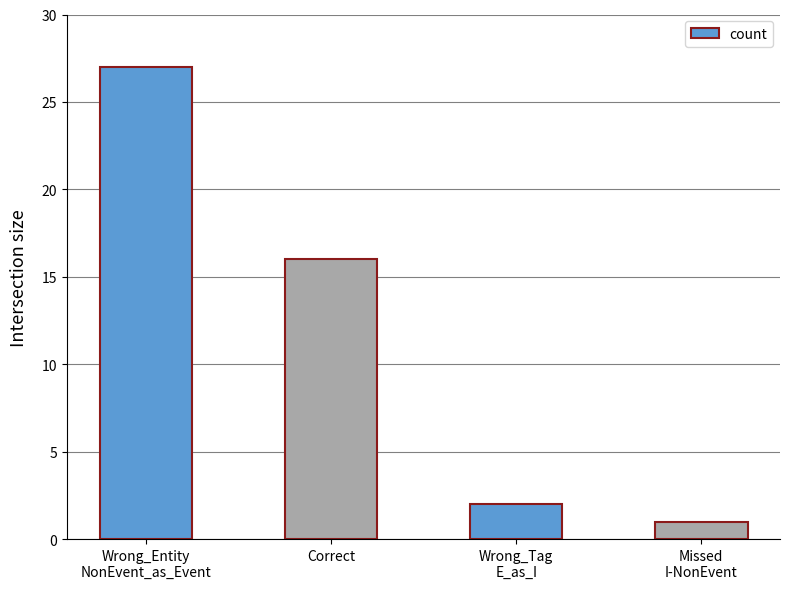

List the labels in order of value, smallest first.

Missed
I-NonEvent, Wrong_Tag
E_as_I, Correct, Wrong_Entity
NonEvent_as_Event